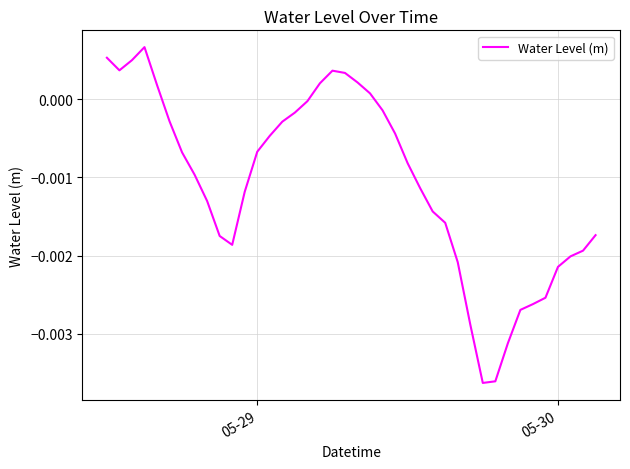

How many lines are shown in the chart?

1